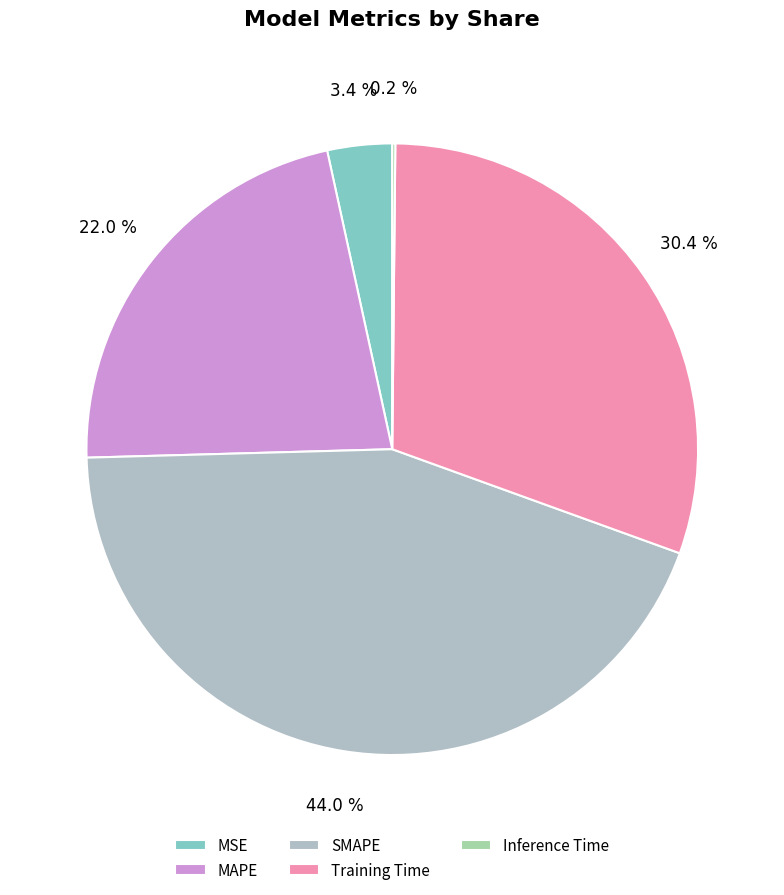

What percentage is NOT represented by Training Time?

69.6%